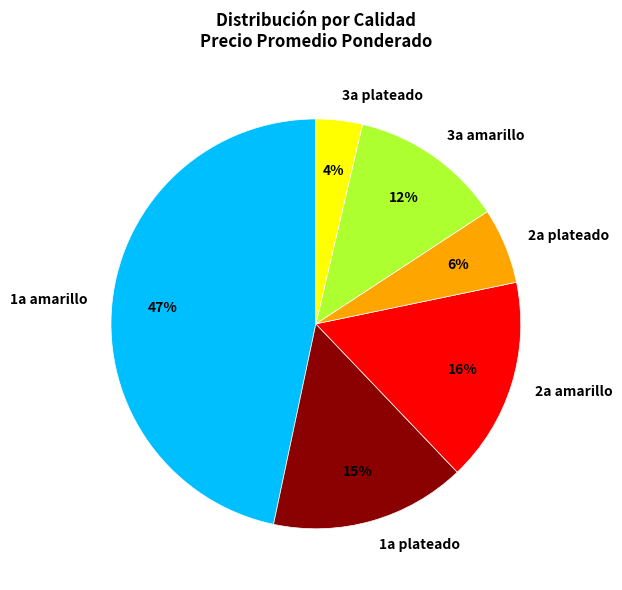

How many slices are in this pie chart?

6